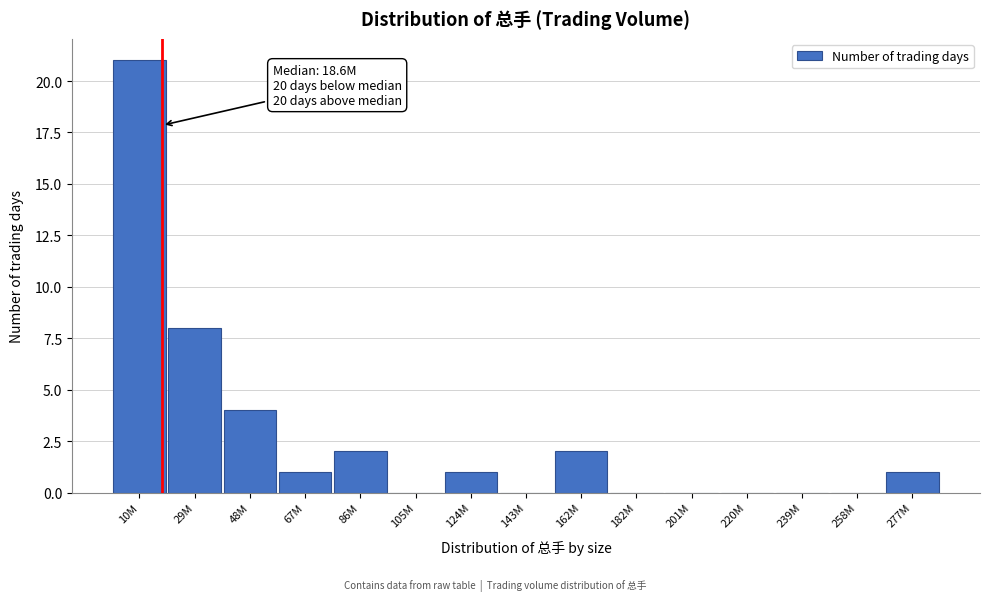

Reading left to right, what are all the values shown in this chart?

10M=21	29M=8	48M=4	67M=1	86M=2	105M=0	124M=1	143M=0	162M=2	182M=0	201M=0	220M=0	239M=0	258M=0	277M=1